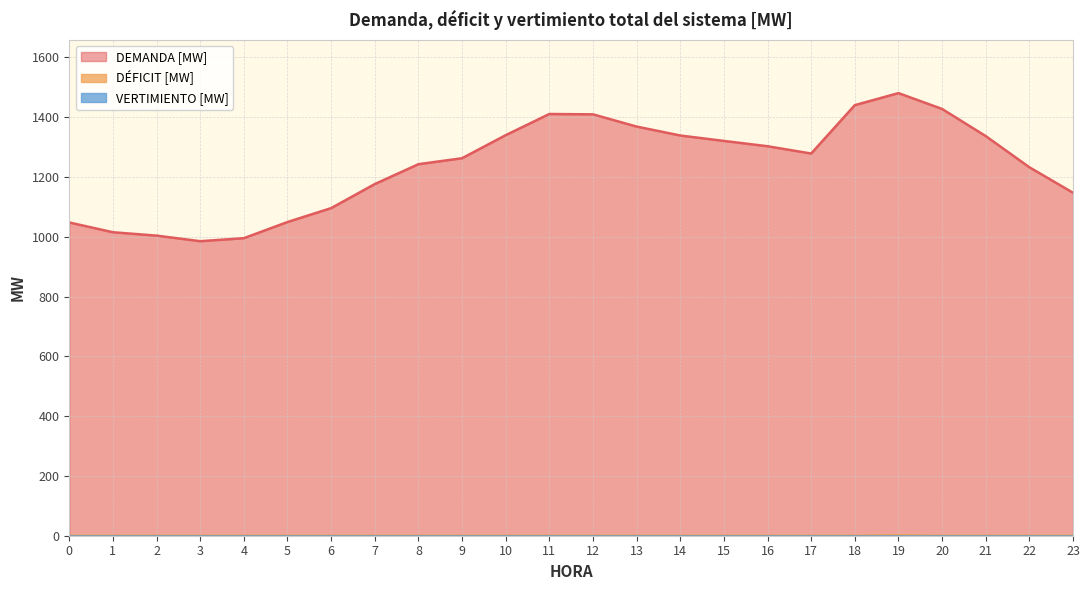

True or false: DEMANDA [MW] and DÉFICIT [MW] cross at least once.

False